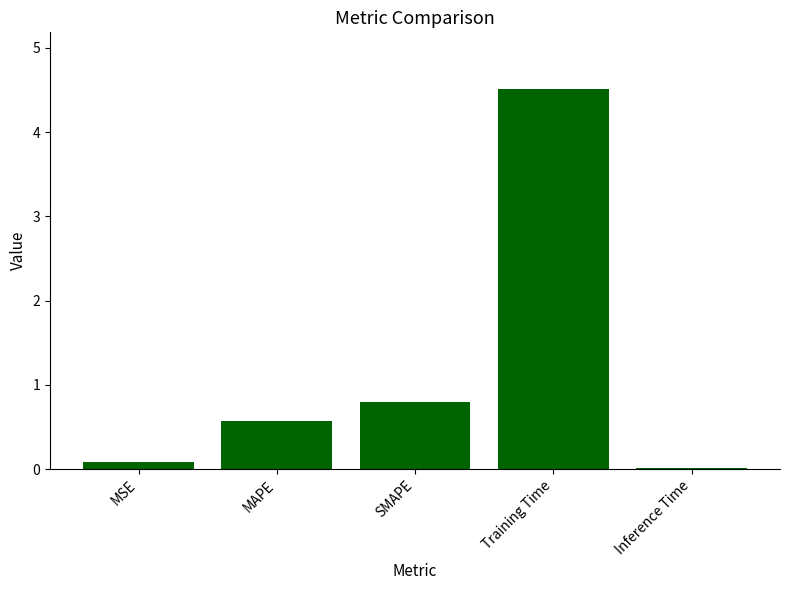

What is the change in value from MAPE to Training Time?

+3.9